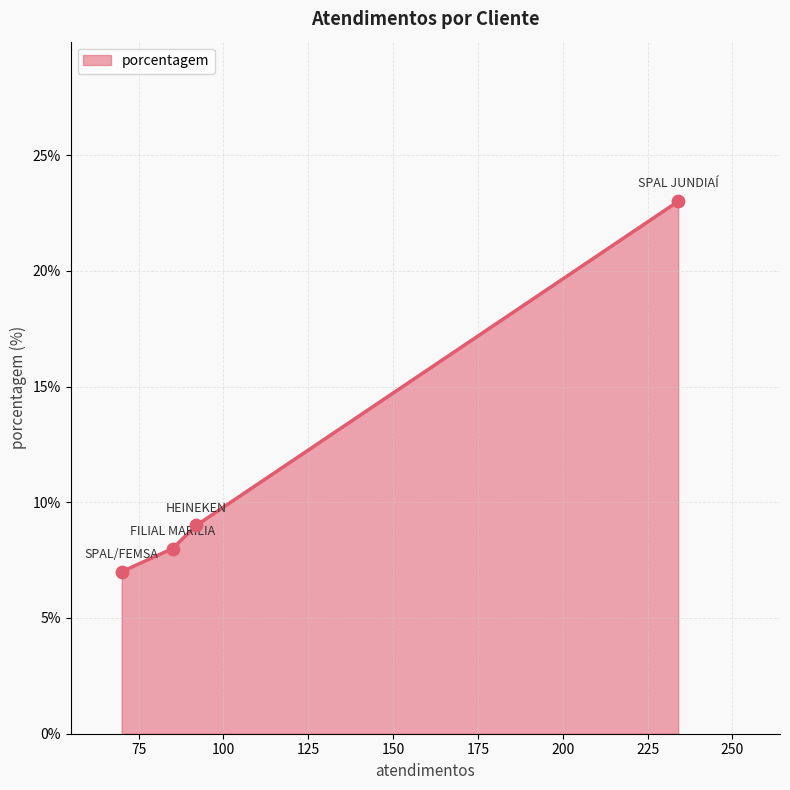

What is the maximum value shown in the chart?

23